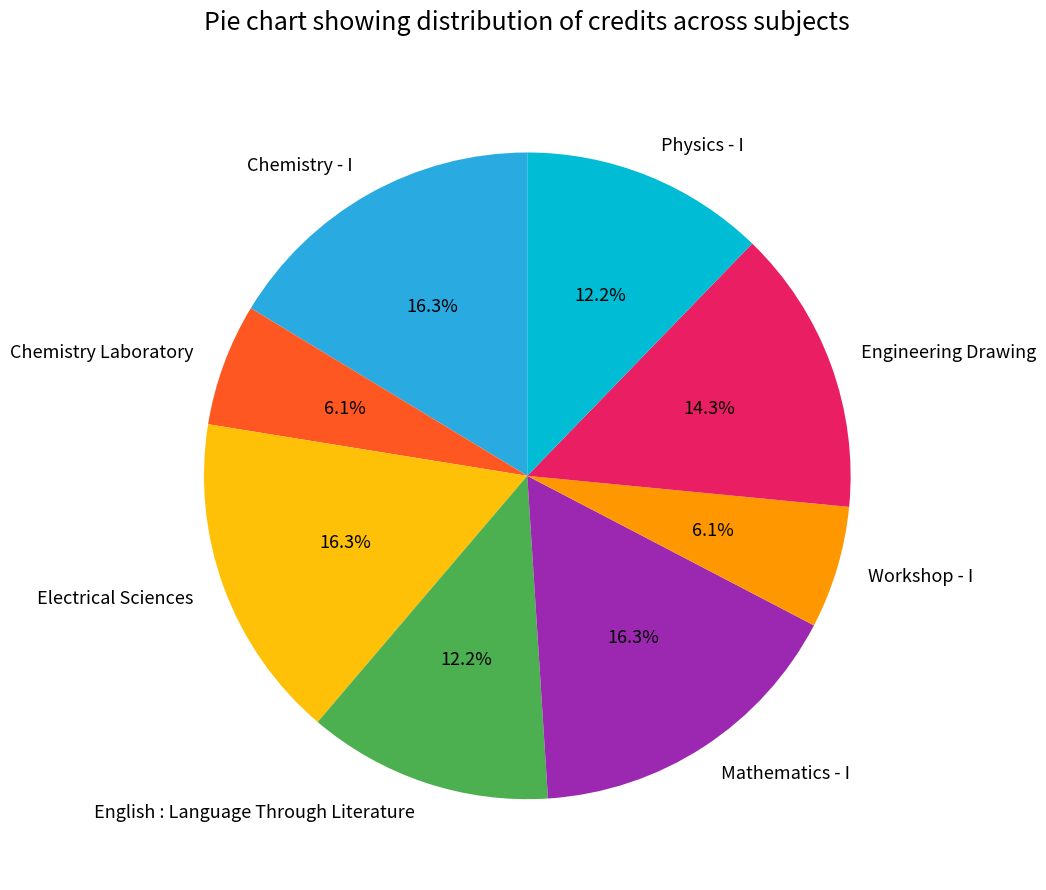

Does Engineering Drawing account for over 50% of the chart?

No